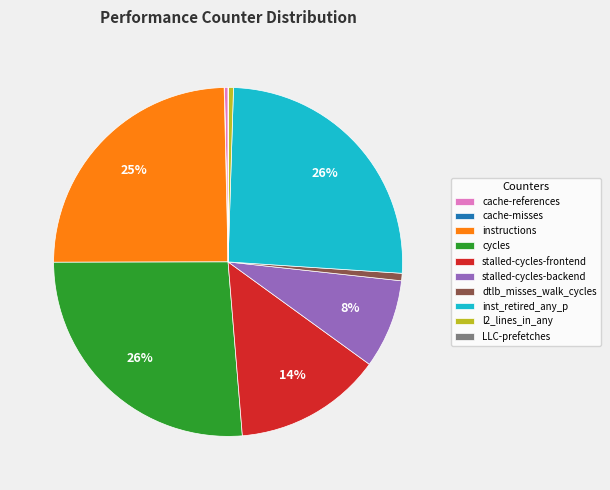

Is cycles the majority of the pie?

No